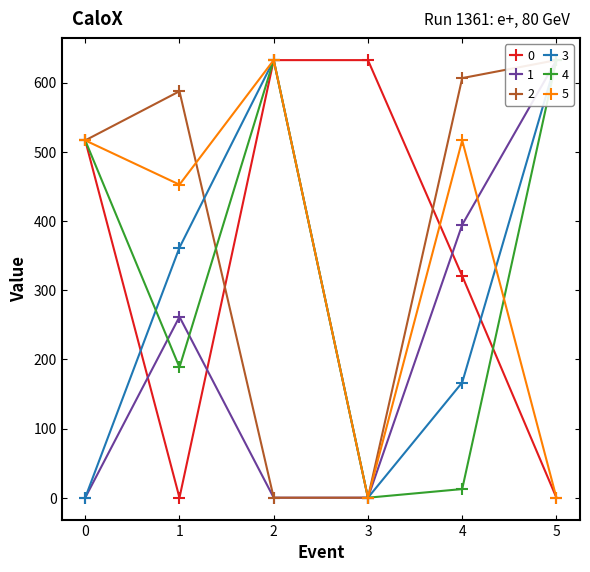

True or false: 2 and 1 cross at least once.

False